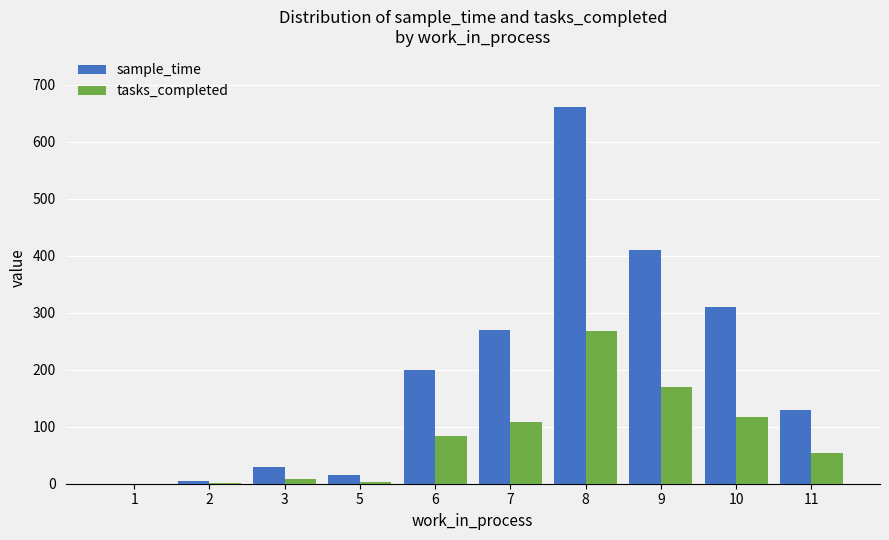

How many values in sample_time are above zero?

9